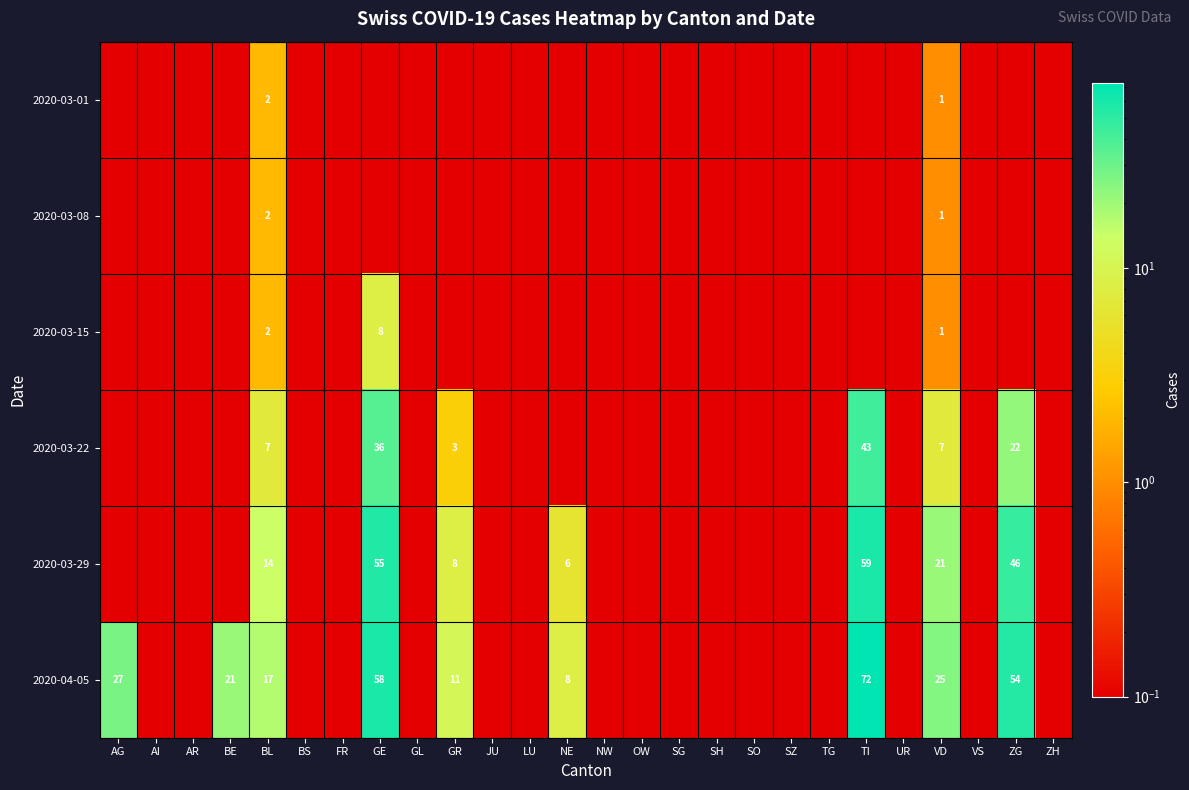

At which label does 2020-03-22 reach its minimum?

AG